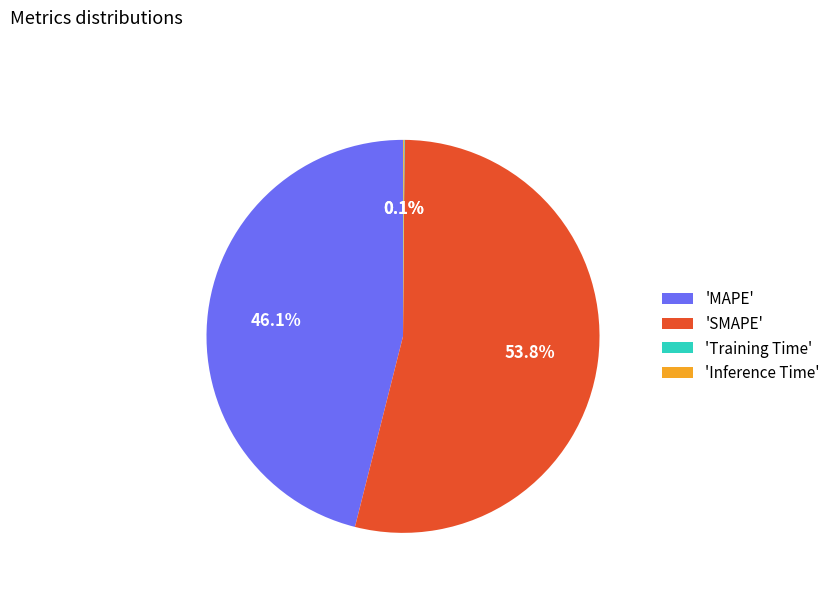

Which slice represents more than half of the pie?

'SMAPE'